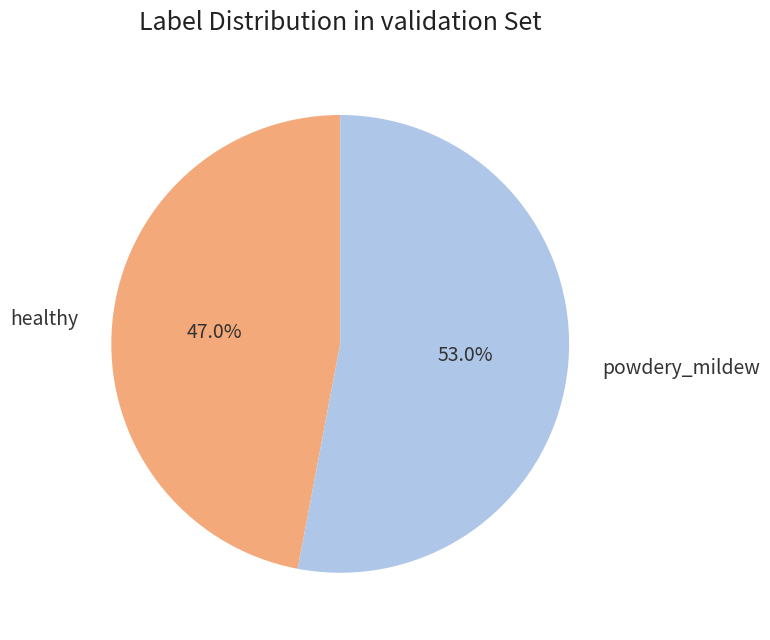

Combined, do powdery_mildew and healthy account for over 50%?

Yes